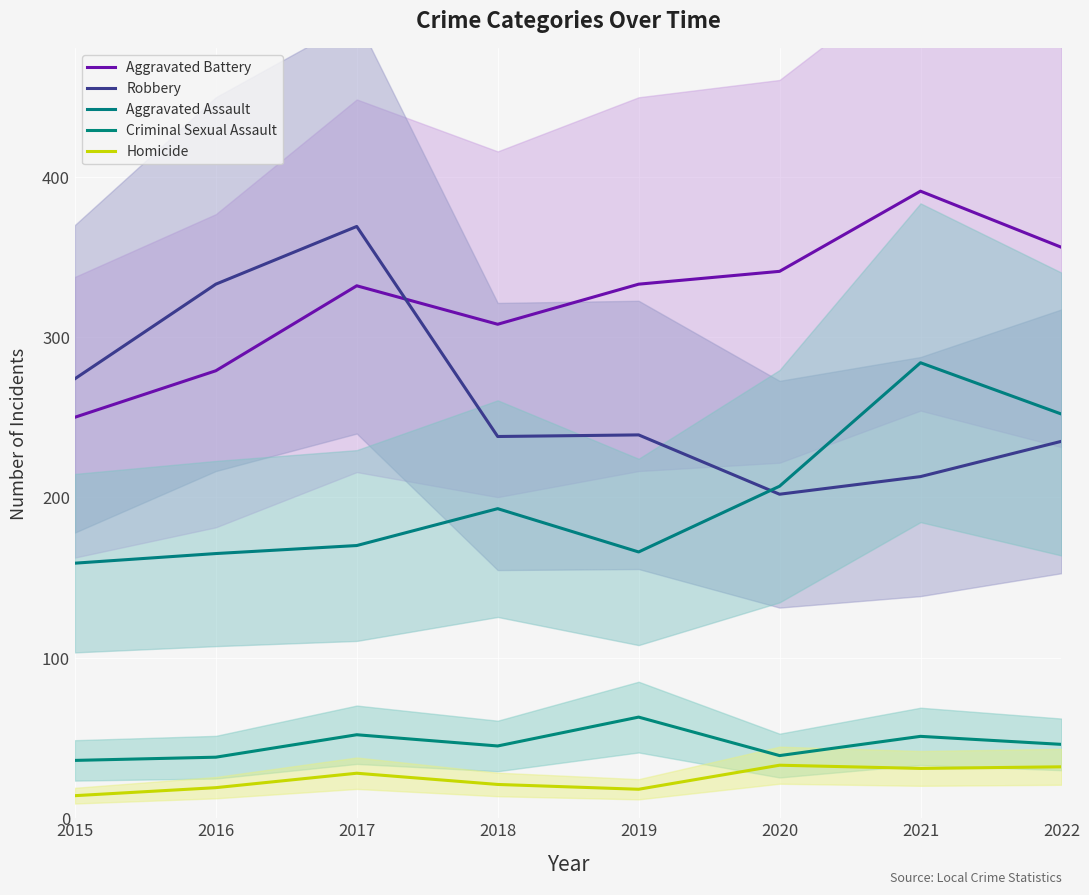

What is the approximate value of Aggravated Battery at 2019, to the nearest 10?

330